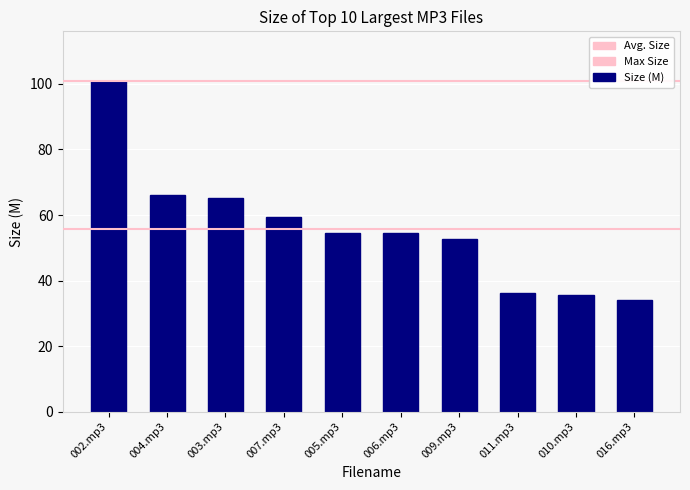

Count the number of categories in the chart.

10